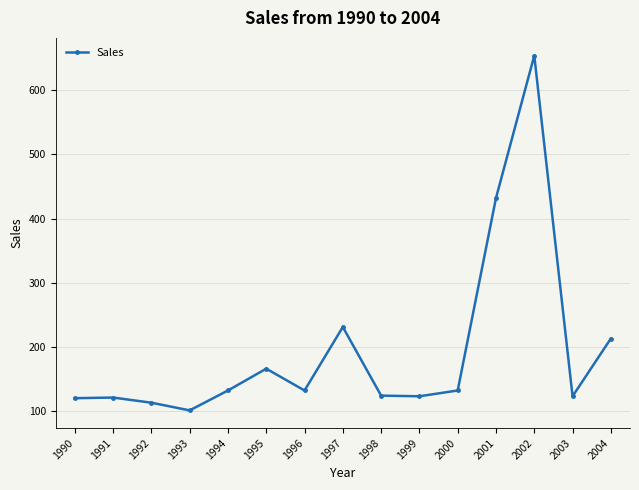

What is the ratio of the value at 2004 to the value at 1992?

1.9